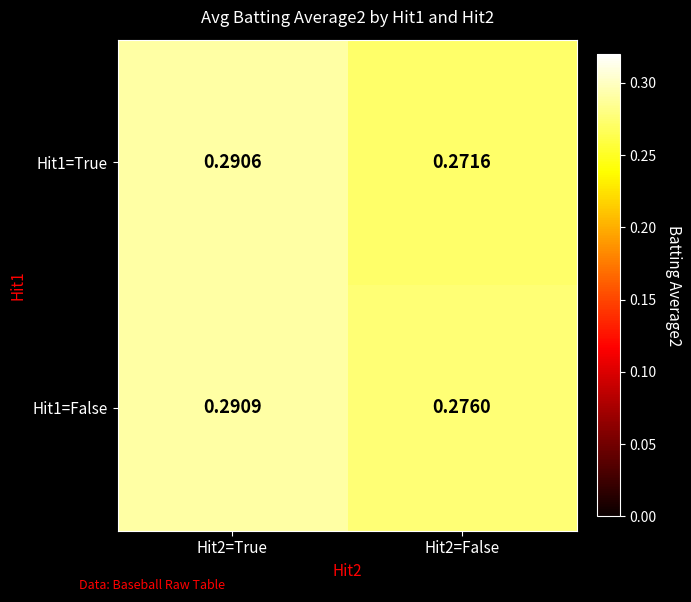

At how many categories does at least one series exceed 0?

2